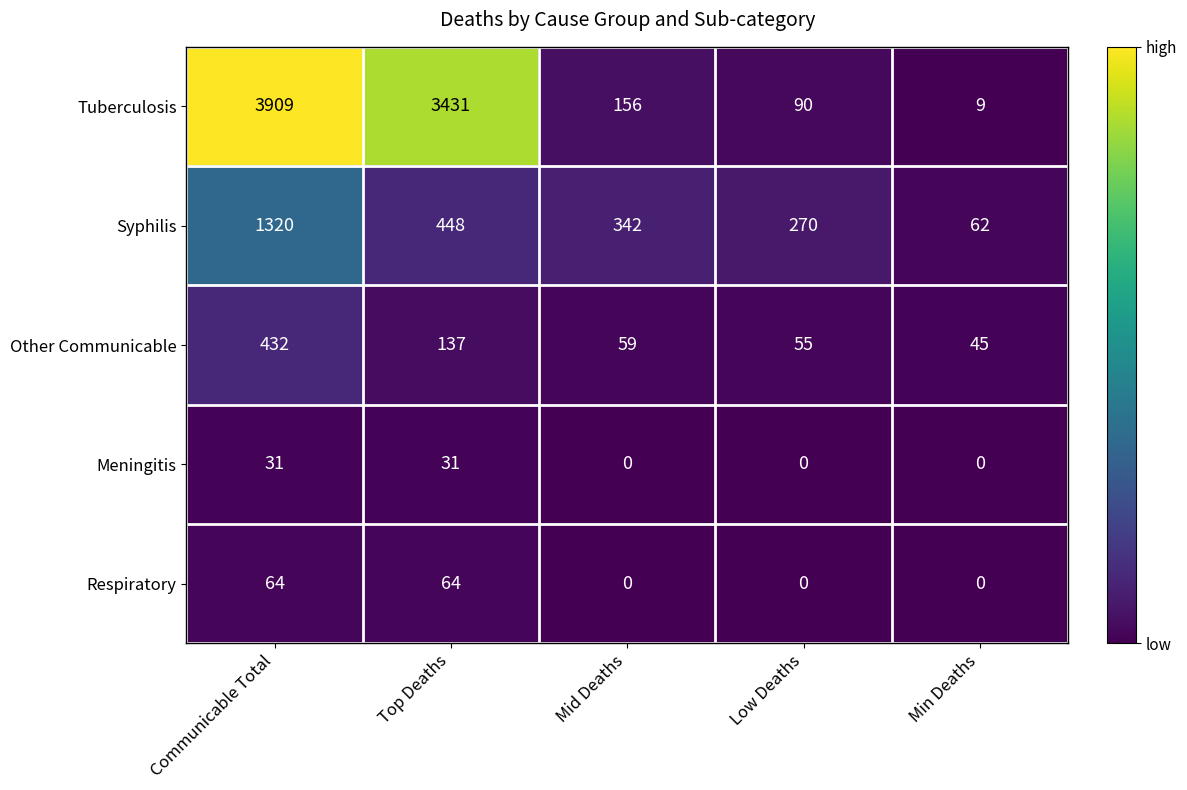

Rank the series at Top Deaths from lowest to highest value.

Meningitis, Respiratory, Other Communicable, Syphilis, Tuberculosis